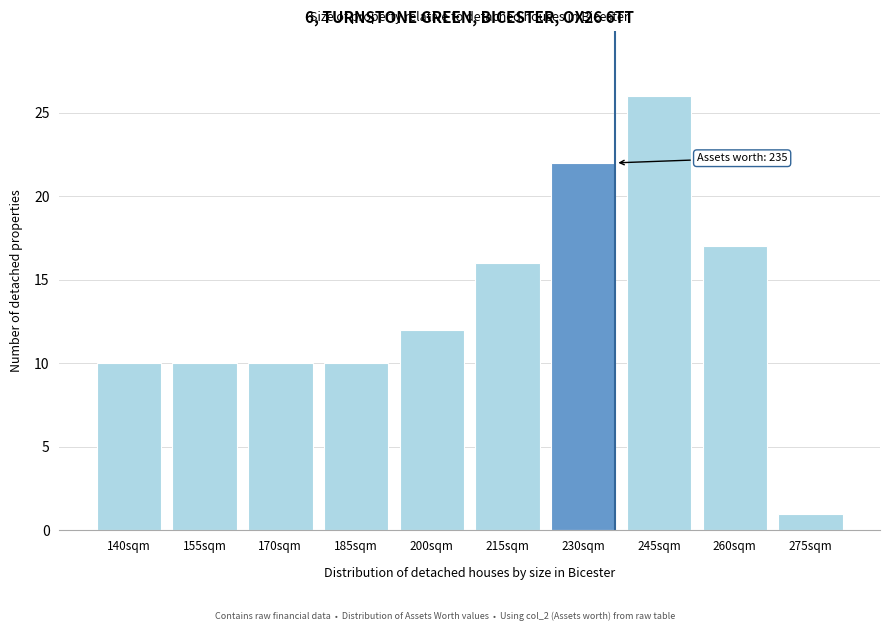

Reading left to right, what are all the values shown in this chart?

140sqm=10	155sqm=10	170sqm=10	185sqm=10	200sqm=12	215sqm=16	230sqm=22	245sqm=26	260sqm=17	275sqm=1